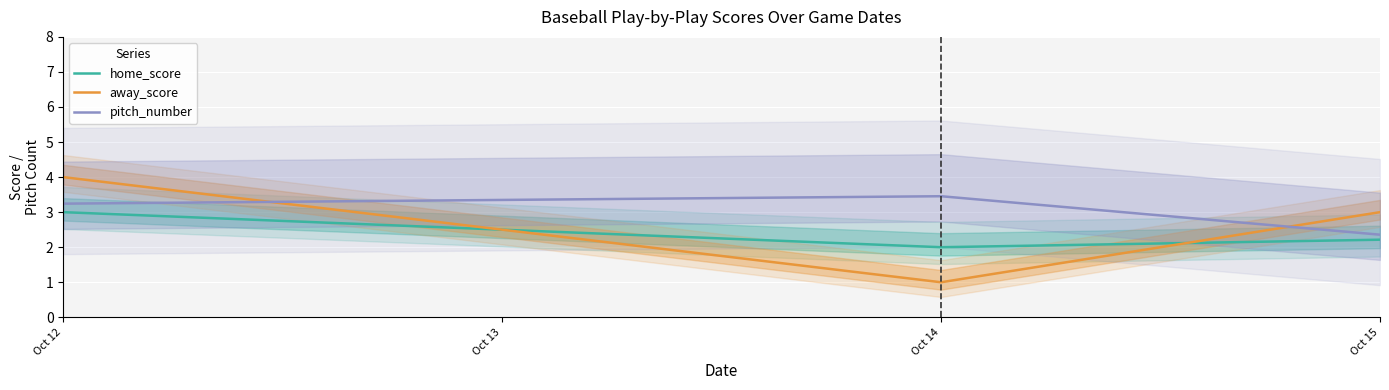

What is the maximum value for home_score?

3.0